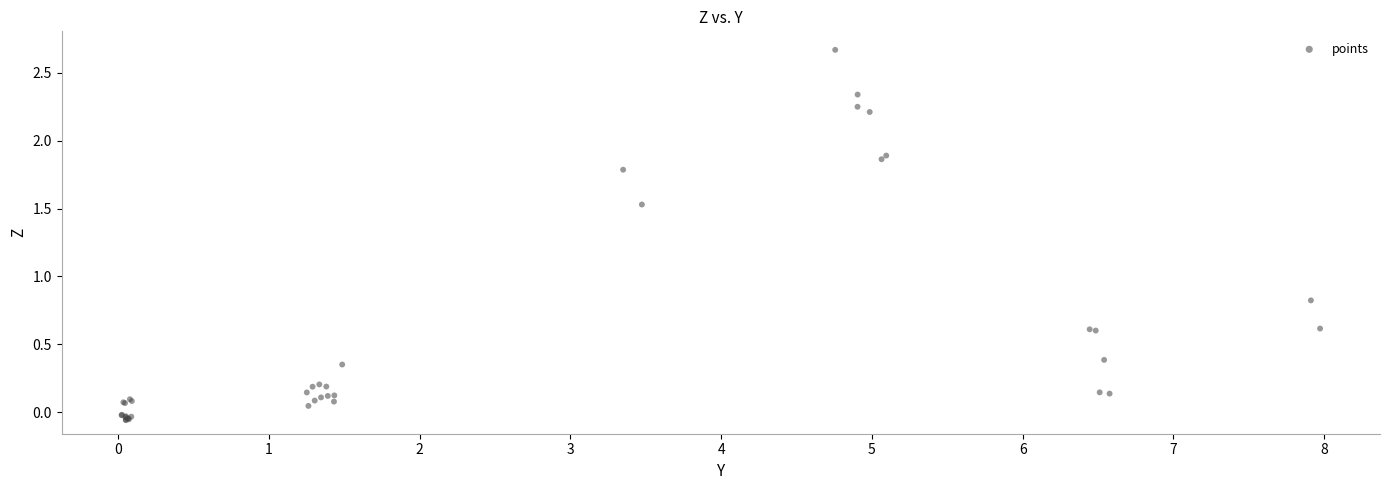

What Y value in the scatter plot is closest to 1?

0.8